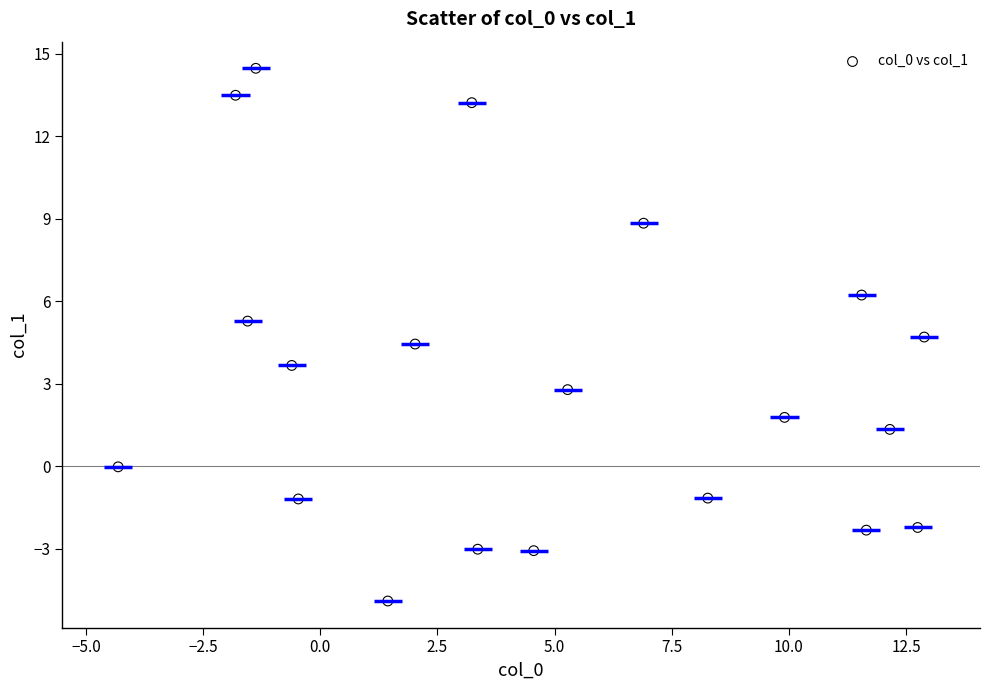

What is the range of Y values (max minus min)?

19.4